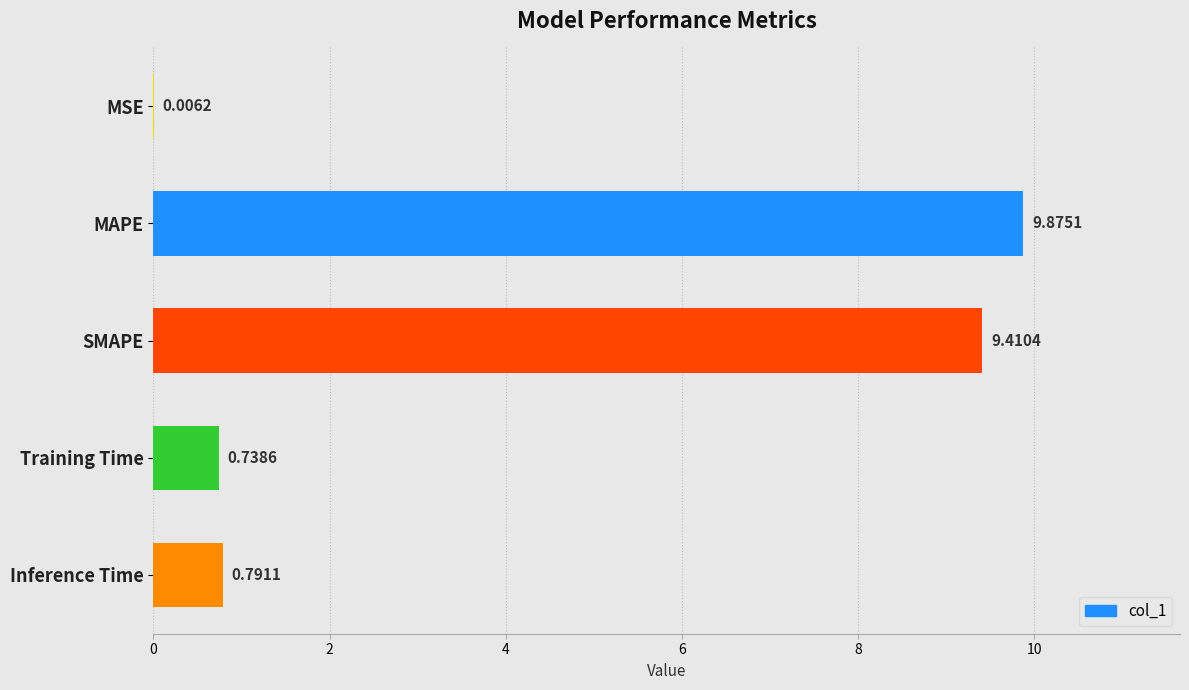

Which has a higher value, MSE or Training Time?

Training Time